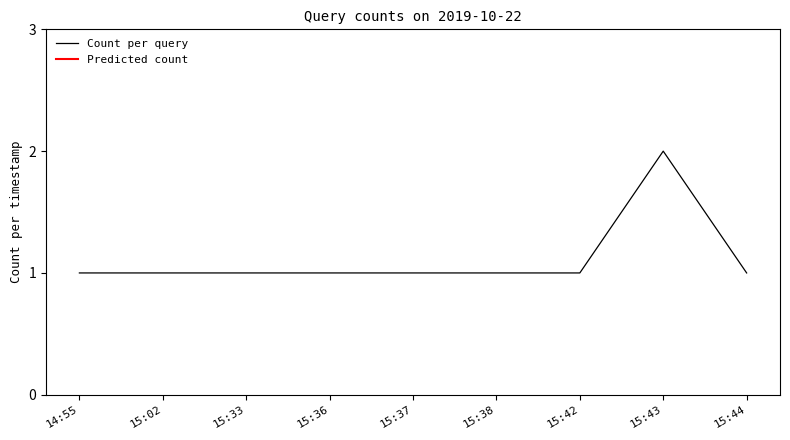

What is the value of the 6th point from the left?

1